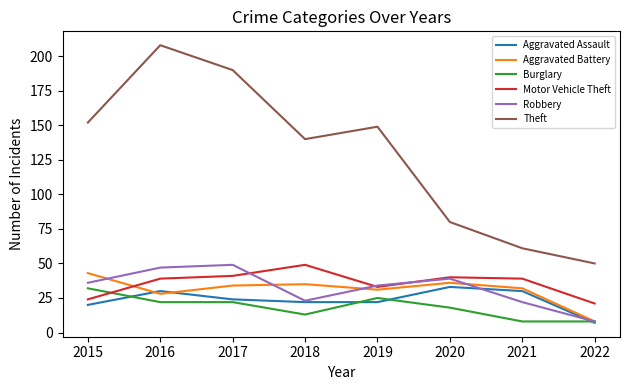

Which series changed the most between 2018 and 2021?

Theft